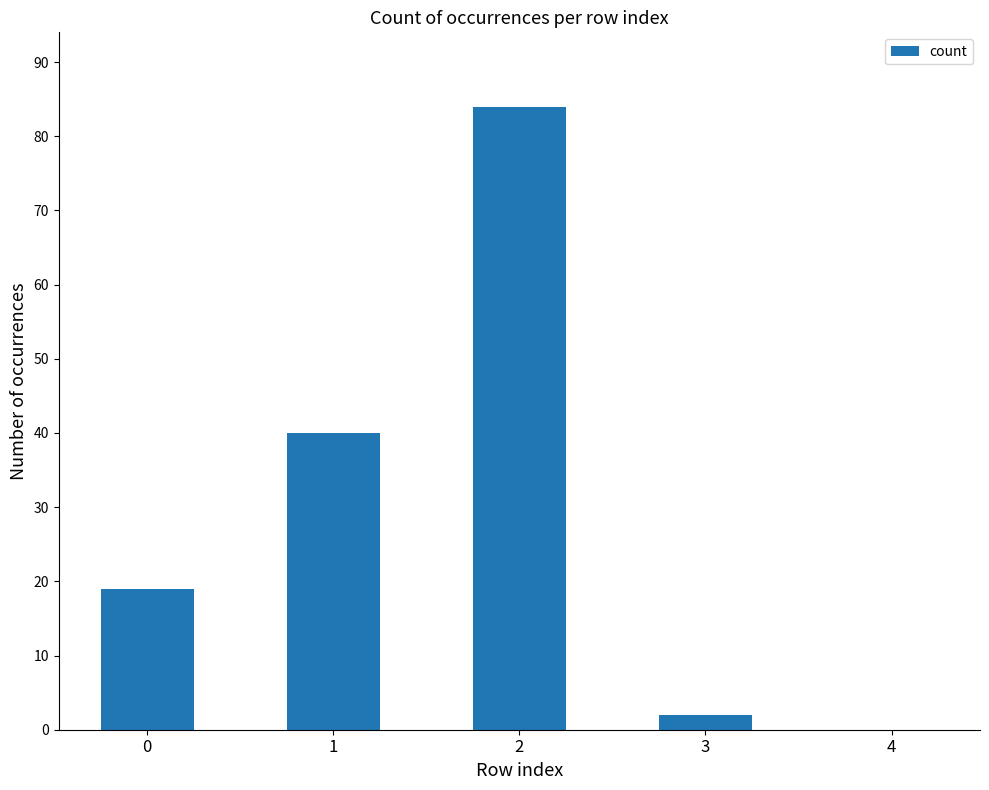

What is the sum of the values at 3 and 1?

42